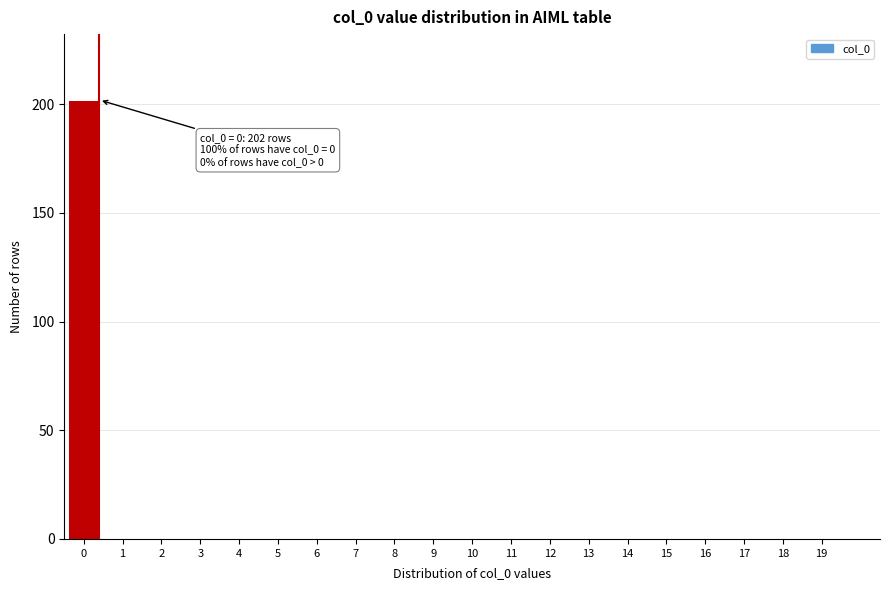

Reading right to left, what are all the values shown in this chart?

19=0	18=0	17=0	16=0	15=0	14=0	13=0	12=0	11=0	10=0	9=0	8=0	7=0	6=0	5=0	4=0	3=0	2=0	1=0	0=202